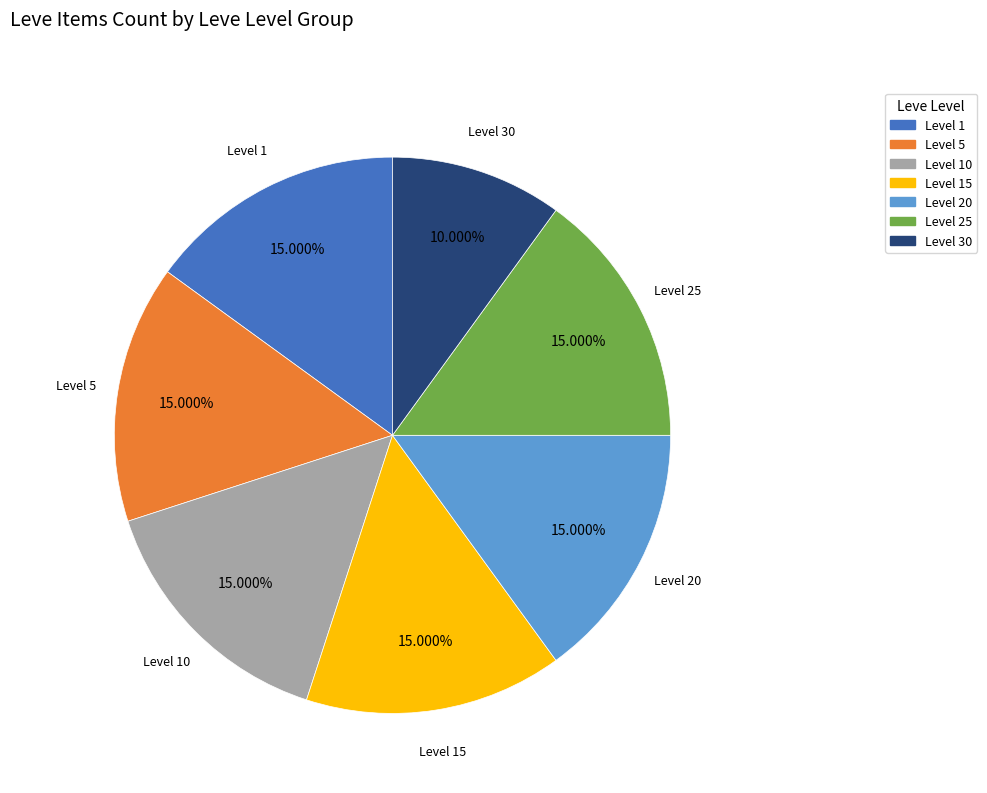

Count the number of slices in the pie.

7